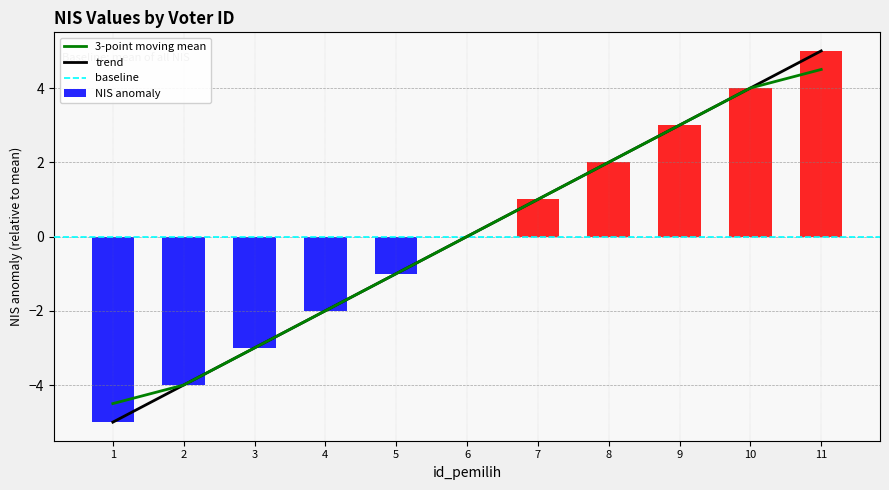

True or false: the data shows -2.0 at 4.

True